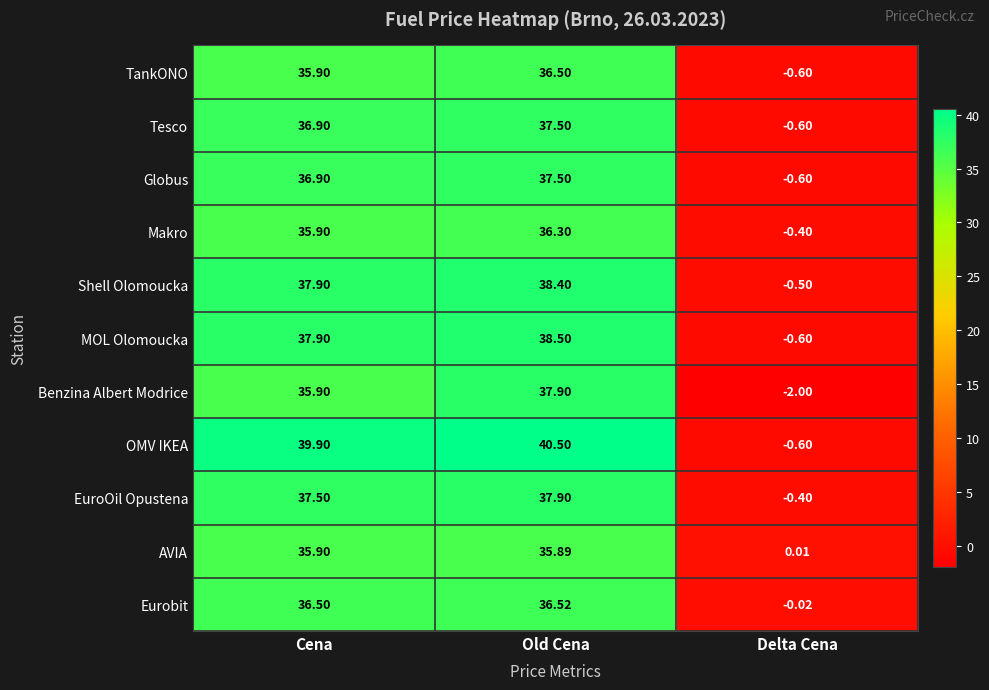

What is the total value across all series at Old Cena?

413.4